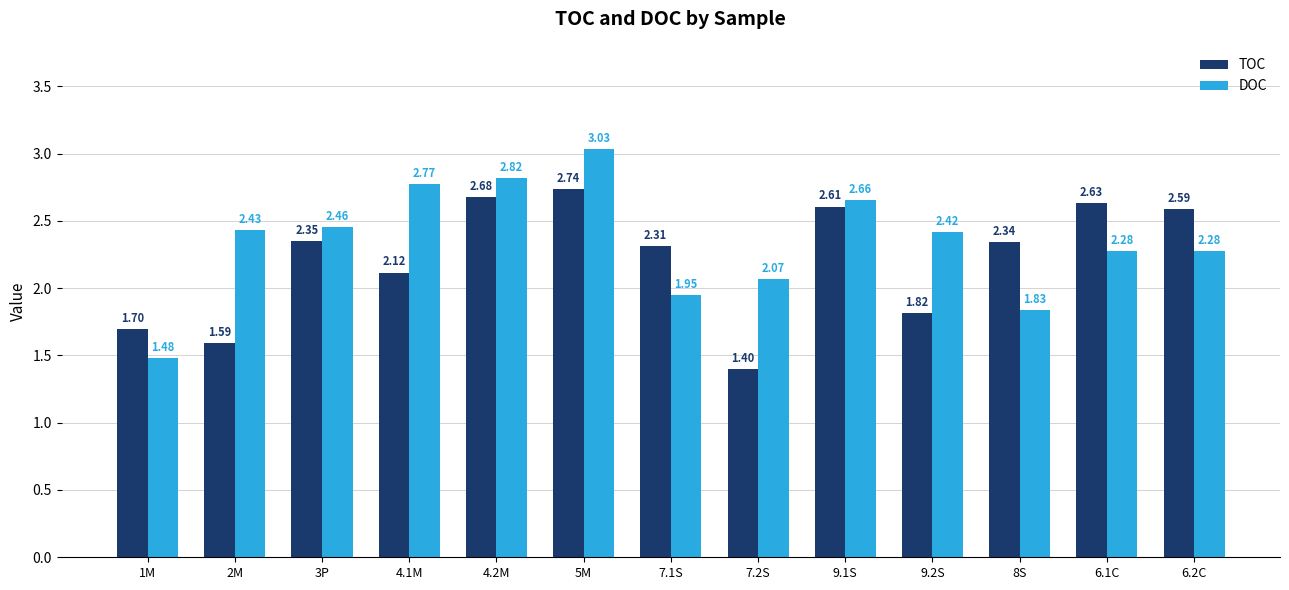

Where does the TOC series first go above 2?

3P